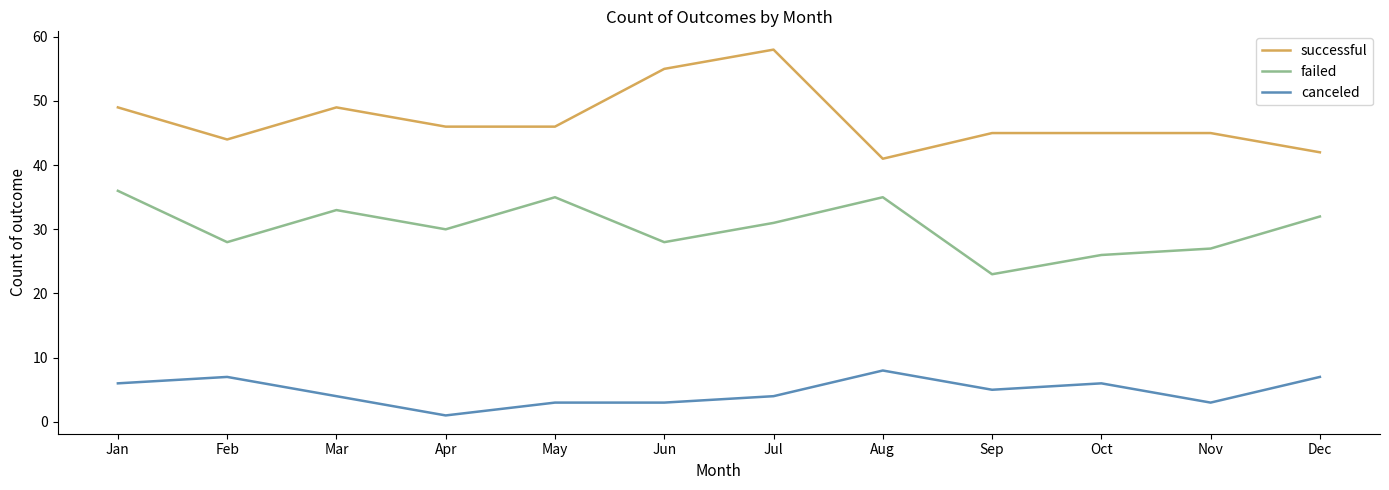

True or false: canceled and failed cross at least once.

False